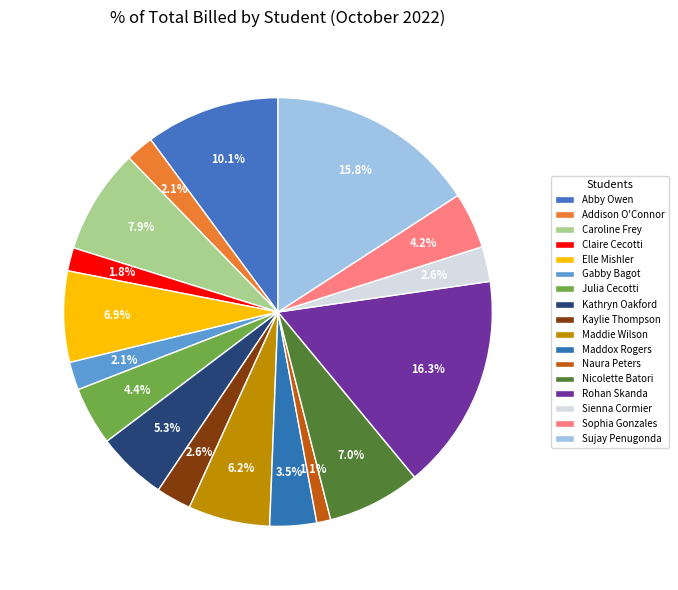

Which slice is the largest?

Rohan Skanda